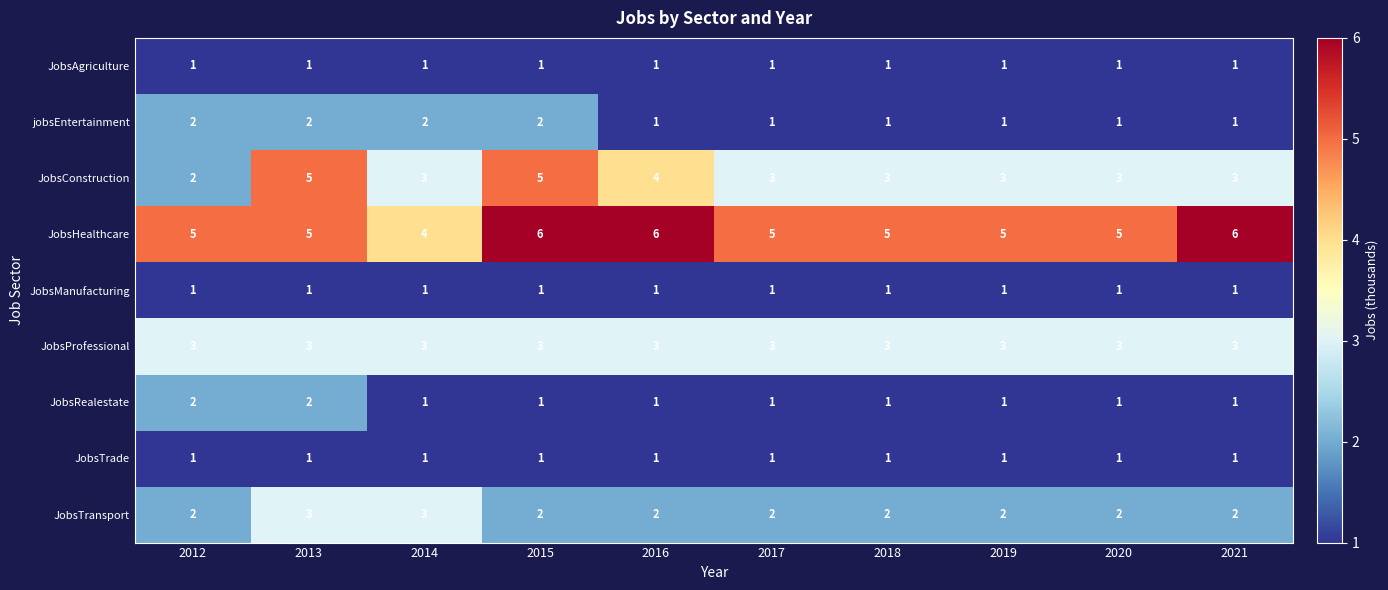

What is the minimum value for JobsHealthcare?

4